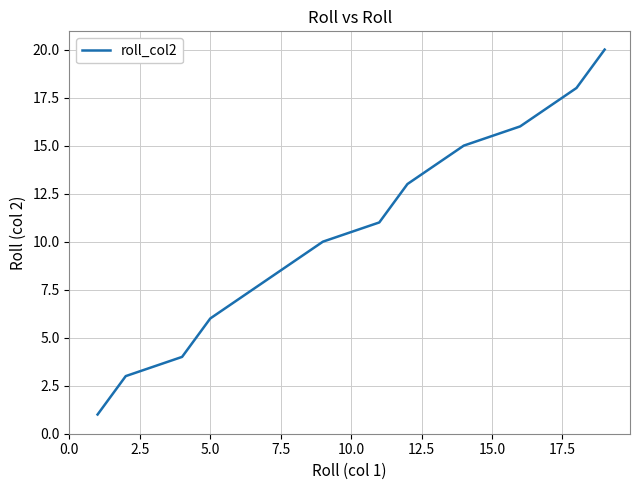

What is the difference between the maximum and minimum values?

19